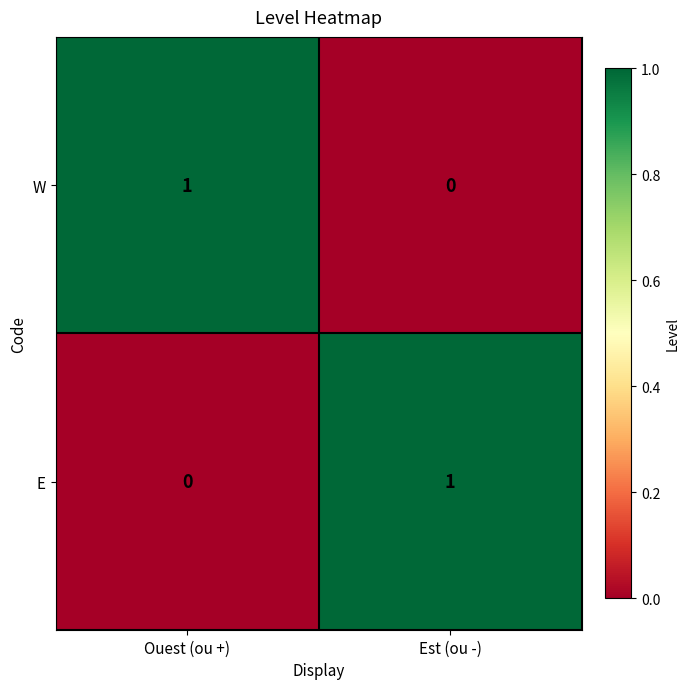

Is it true that W equals 1 at Est (ou -)?

False